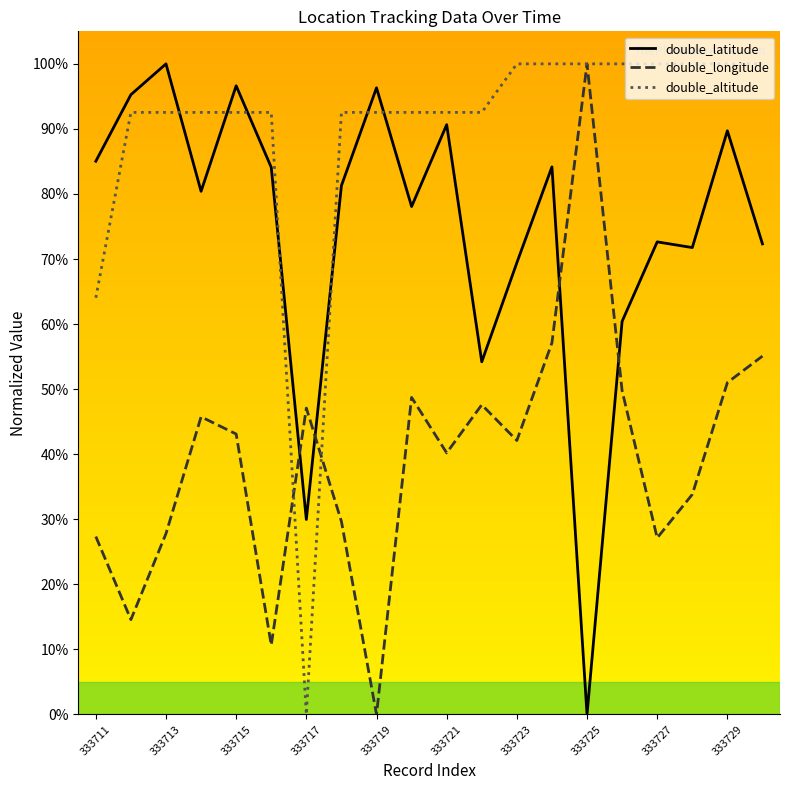

Which series ends up on top after the final intersection of double_latitude and double_longitude?

double_latitude